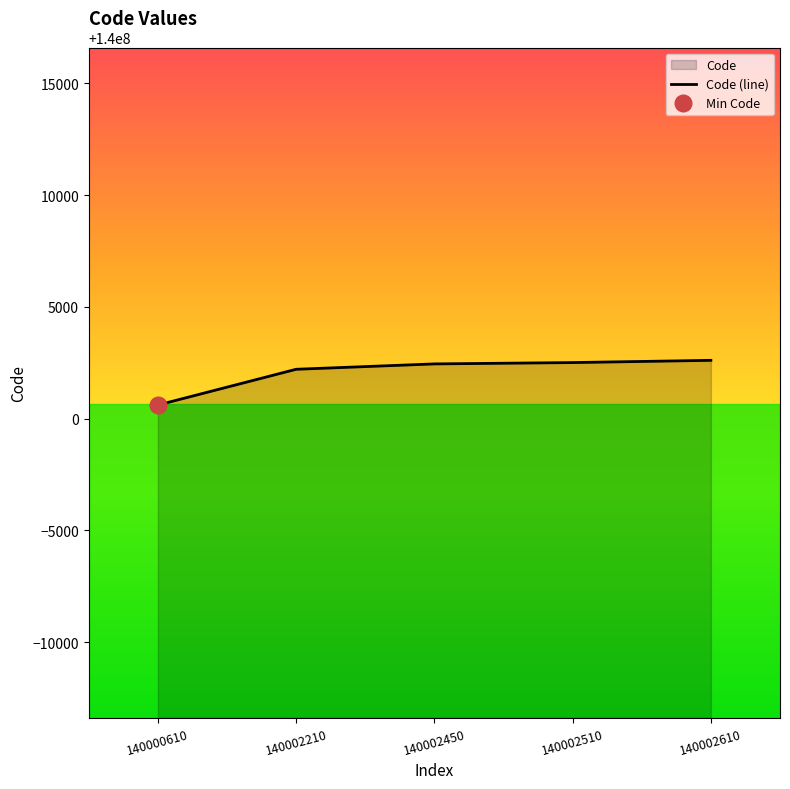

The value at 140000610 is 30571016. True or false?

False